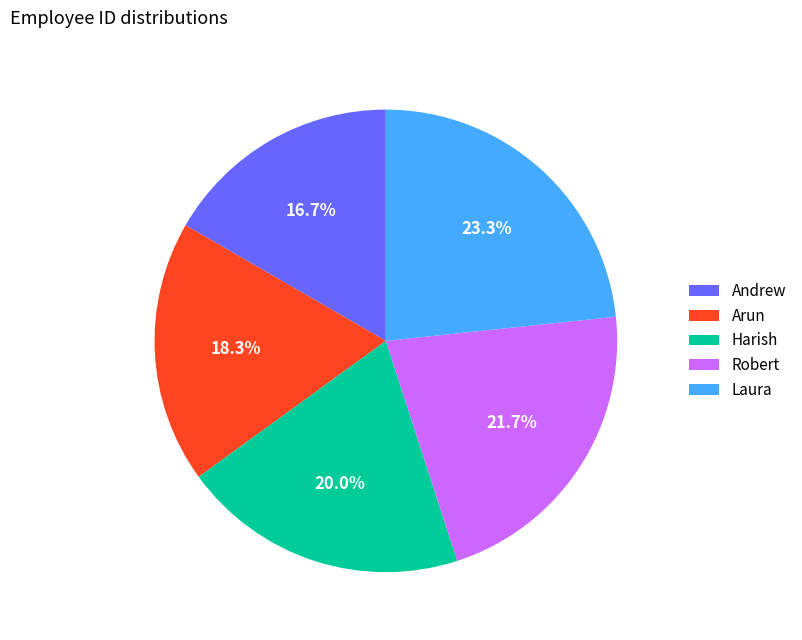

What is the ratio of the value at Laura to the value at Arun?

1.3